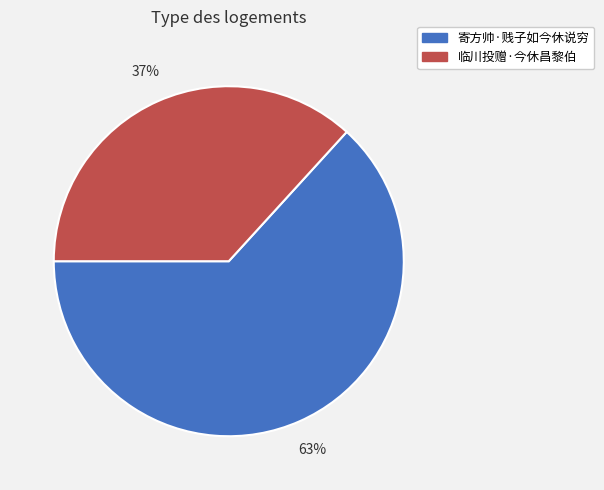

Is the sum of 临川投赠·今休昌黎伯 and 寄方帅·贱子如今休说穷 greater than half?

Yes